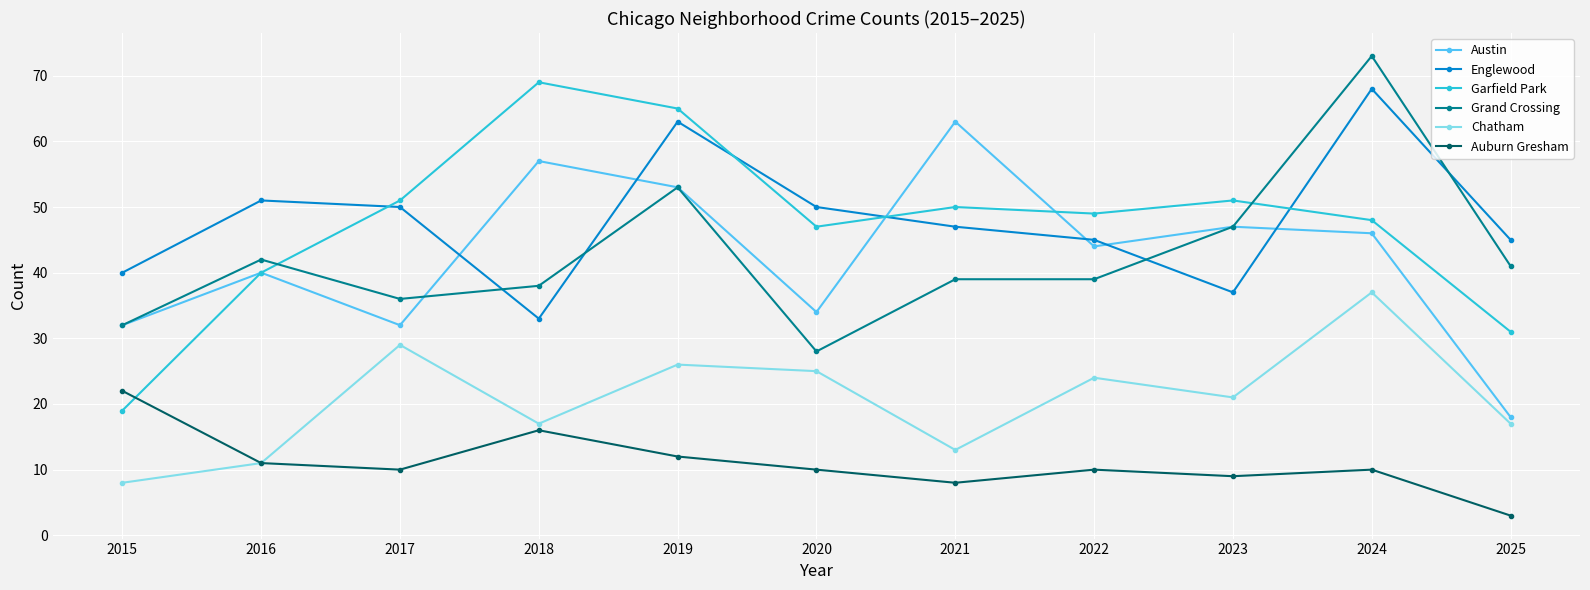

Which category has the lowest value in the Grand Crossing series?

2020